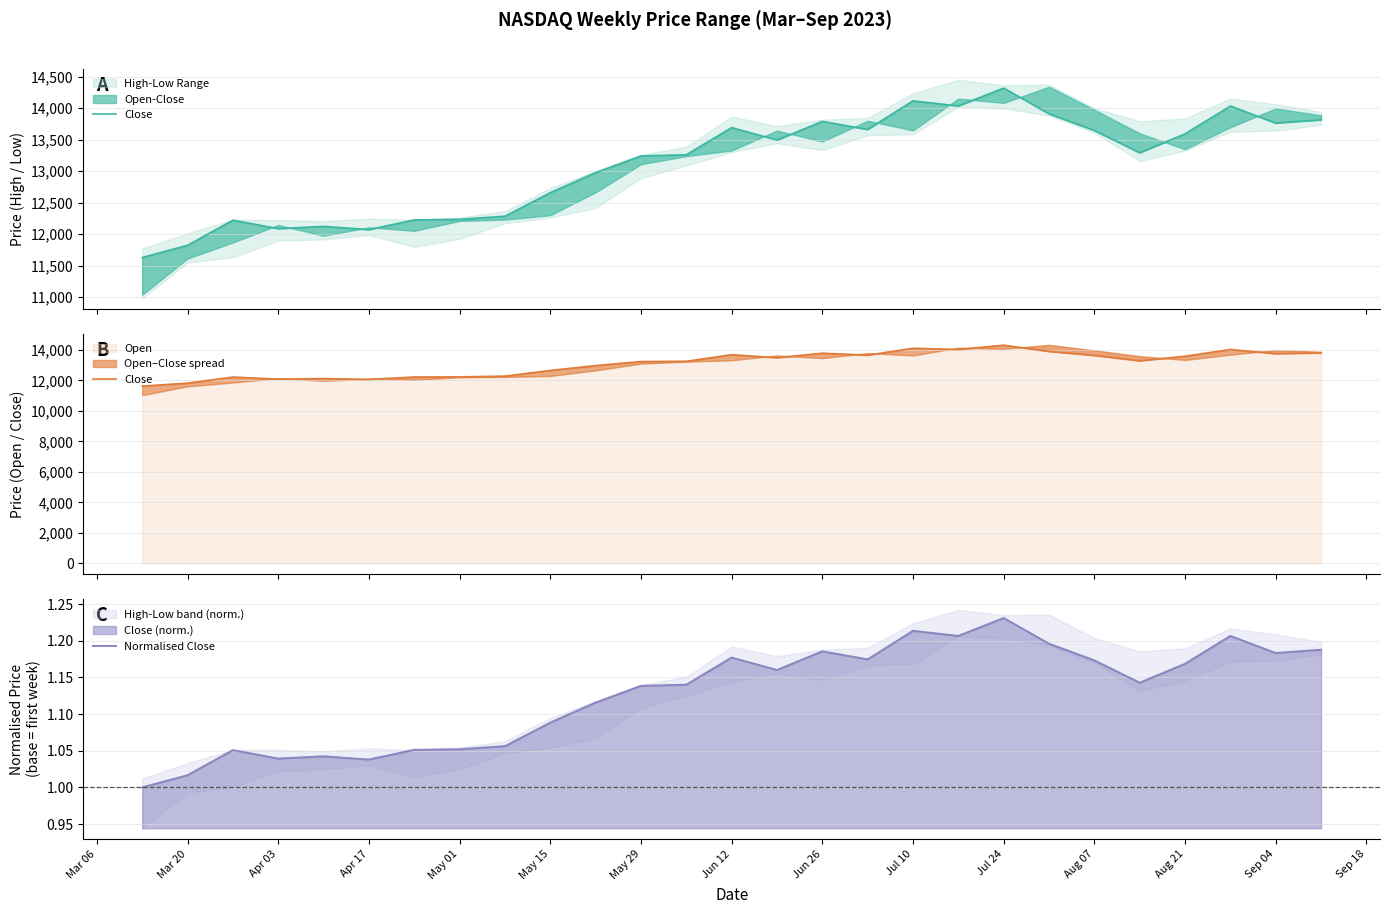

The value of Normalised Close at Jul 10 is 0.7. True or false?

False